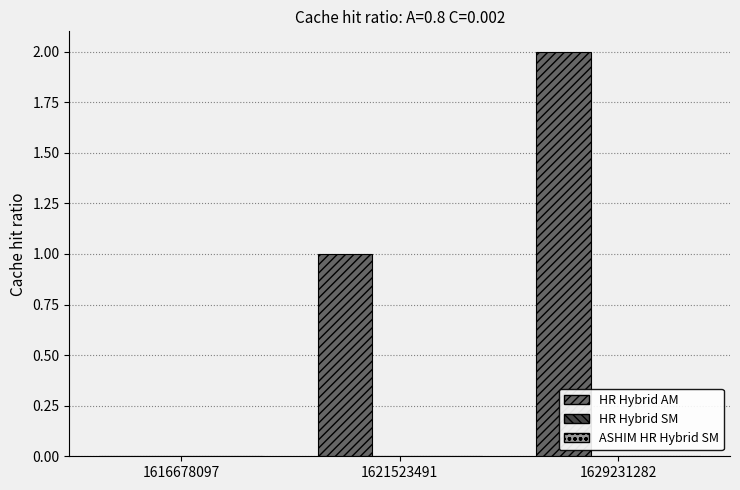

Which has a higher value, 1629231282 or 1616678097?

1629231282